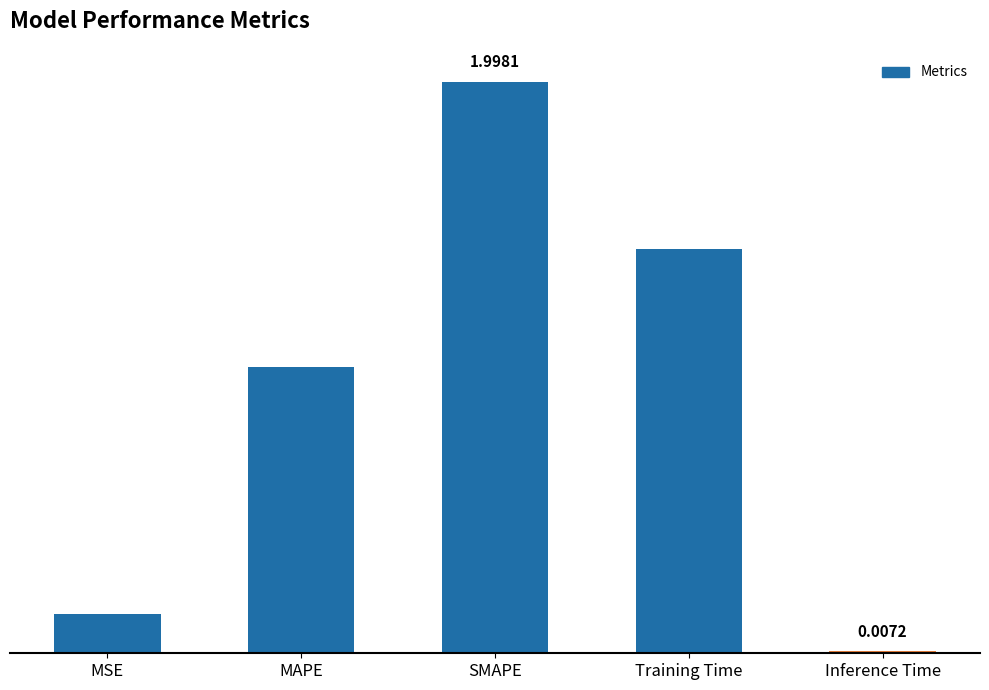

List the labels in order of value, largest first.

SMAPE, Training Time, MAPE, MSE, Inference Time